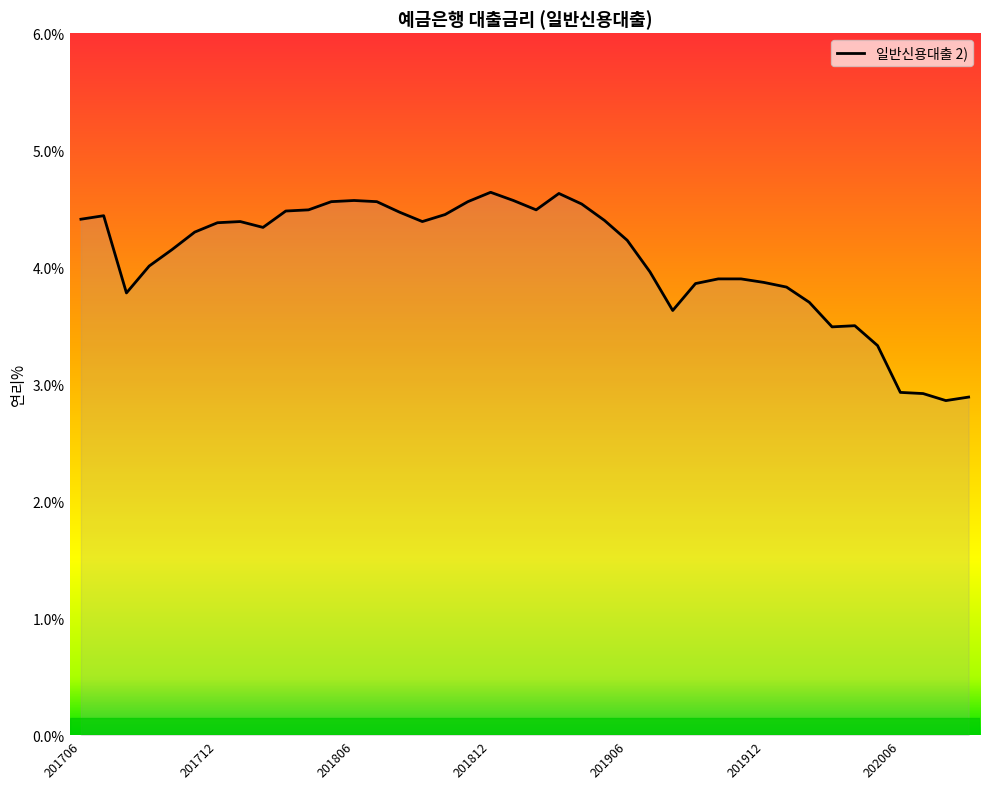

What is the maximum value shown in the chart?

4.6